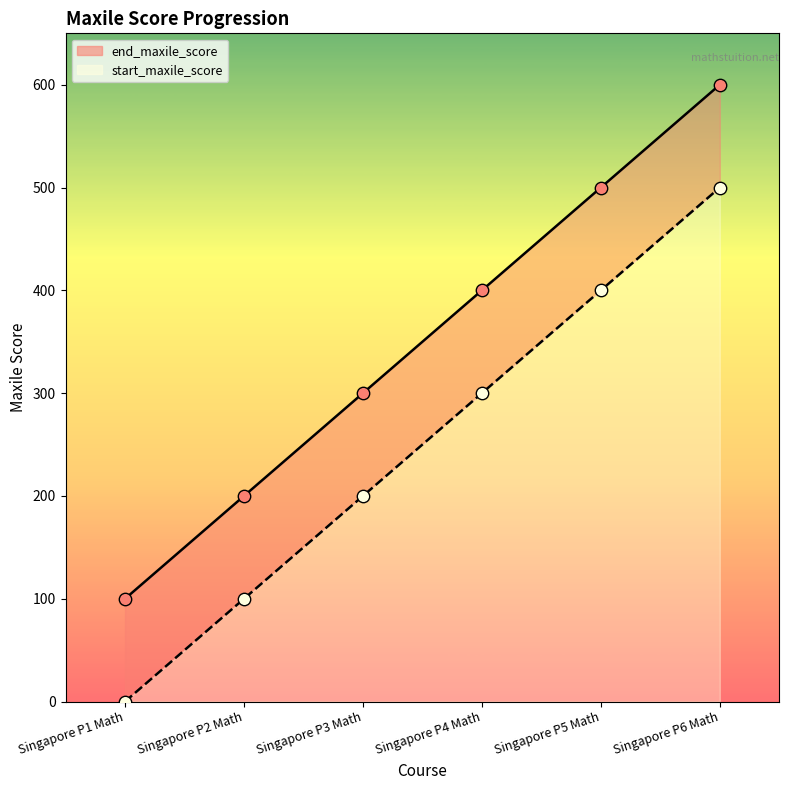

Which series contains the lowest Y value?

end_maxile_score